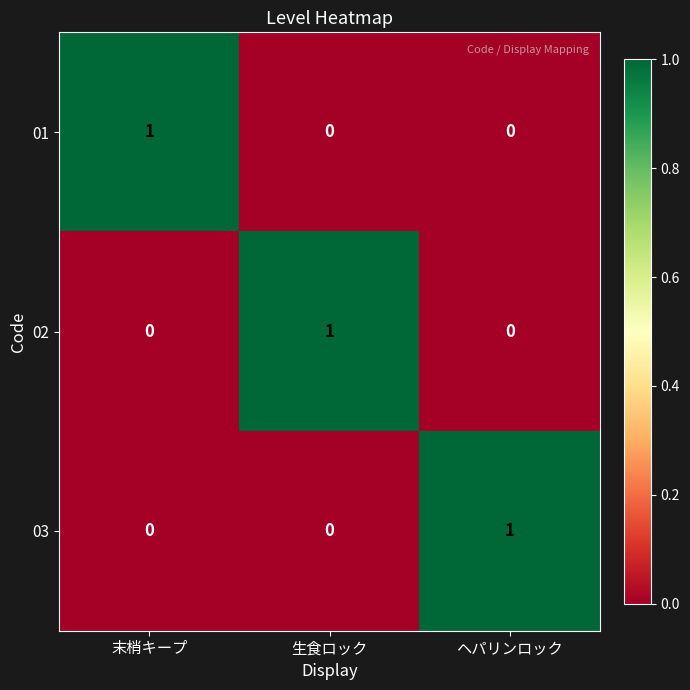

Which category has the highest value in the 02 series?

生食ロック